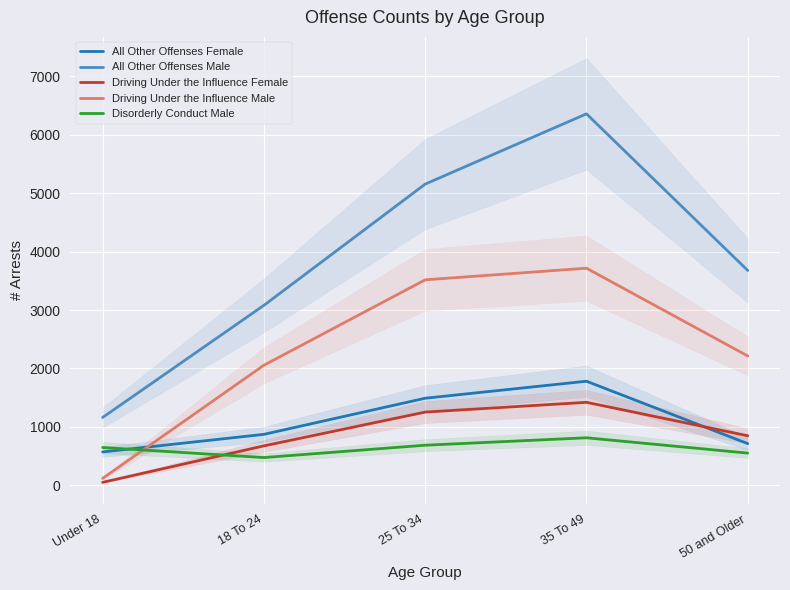

What is the difference between the highest and lowest values at 18 To 24?

2605